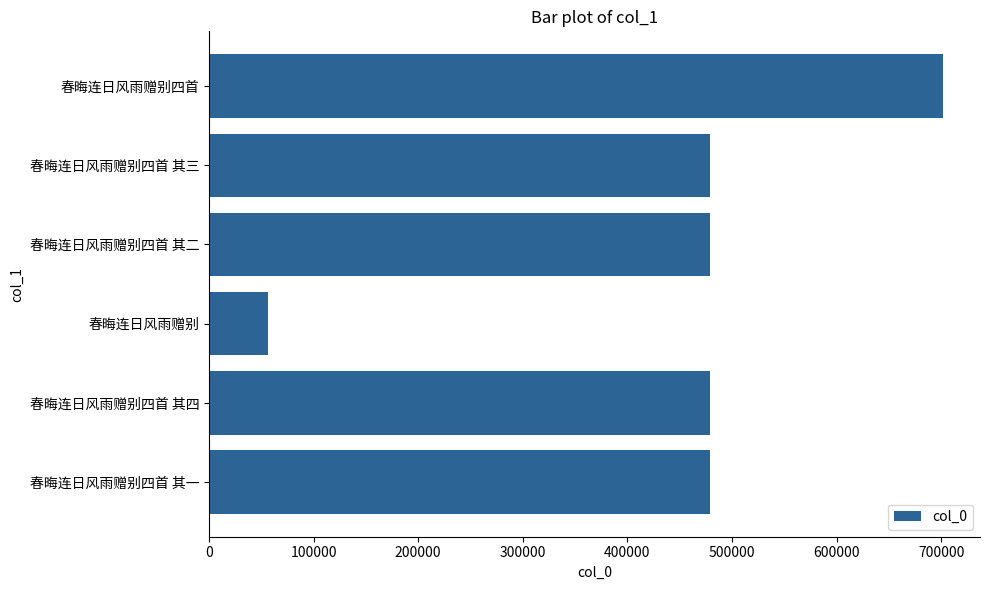

Is it true that the value at 春晦连日风雨赠别四首 其四 is 479240?

True